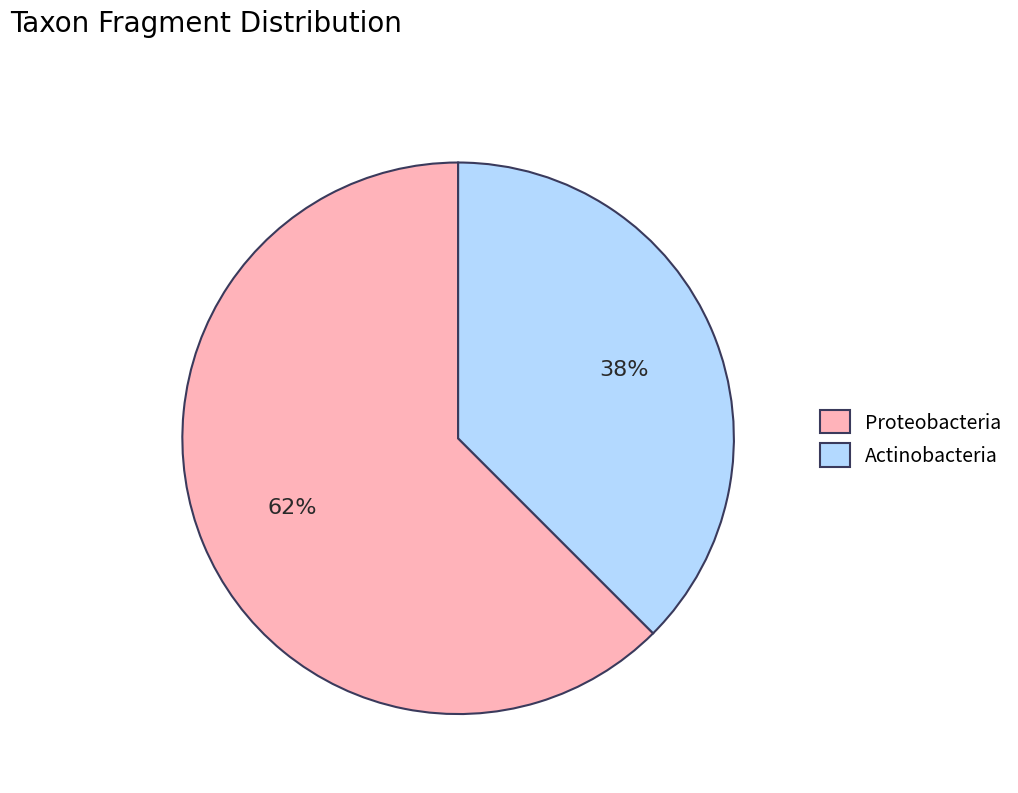

Is there a majority slice in this chart?

Yes